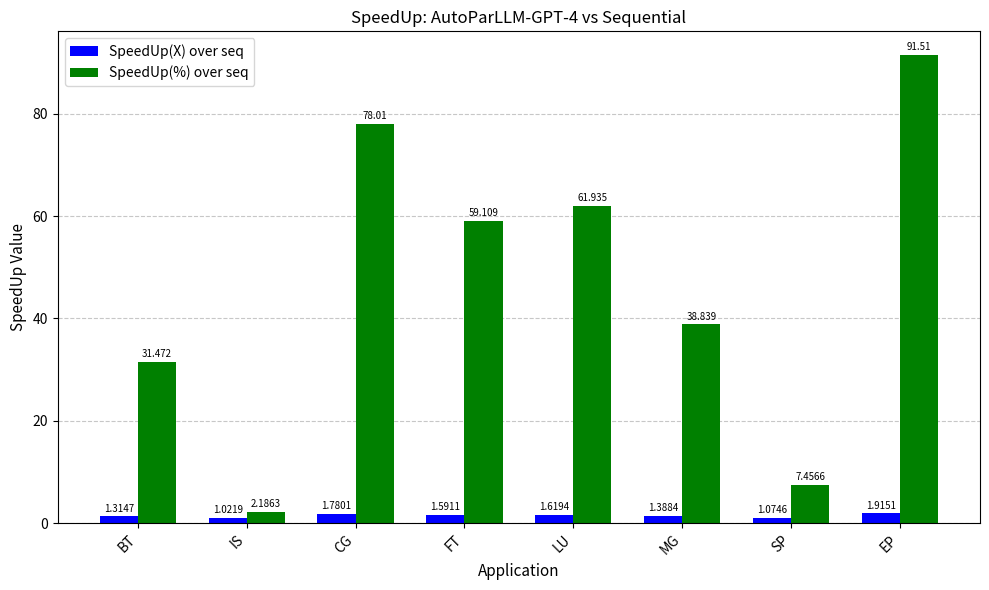

Where is SpeedUp(%) over seq nearest to the value 46?

MG